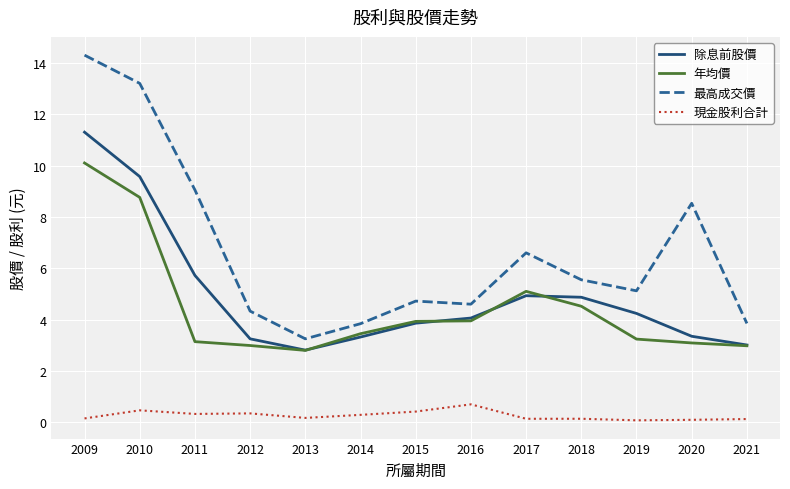

At which category does 年均價 reach its first local valley?

2013